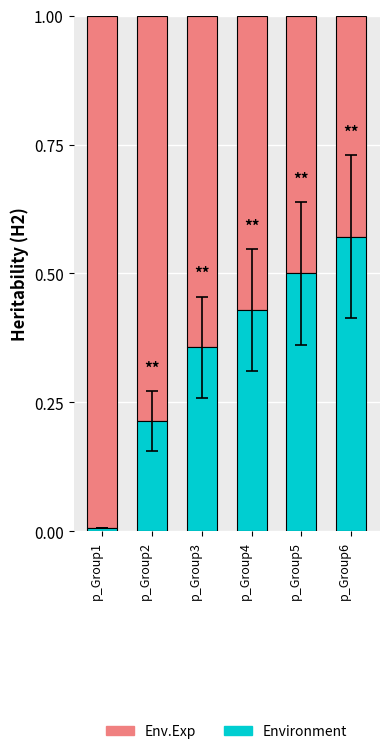

What is the difference between the Environment values at p_Group2 and p_Group5?

0.3